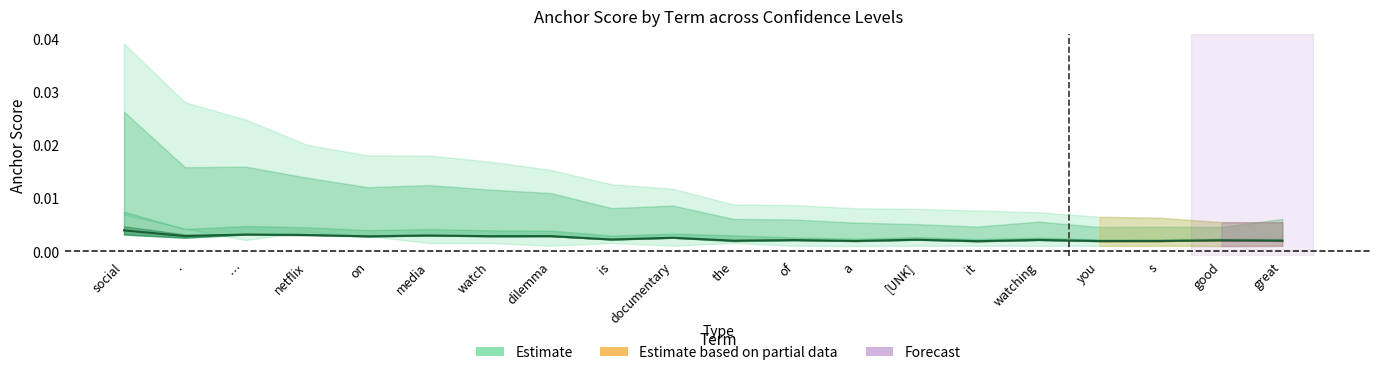

Rank the categories by value from highest to lowest.

social, …, netflix, media, ., dilemma, watch, on, documentary, is, [UNK], watching, of, good, great, the, a, s, you, it